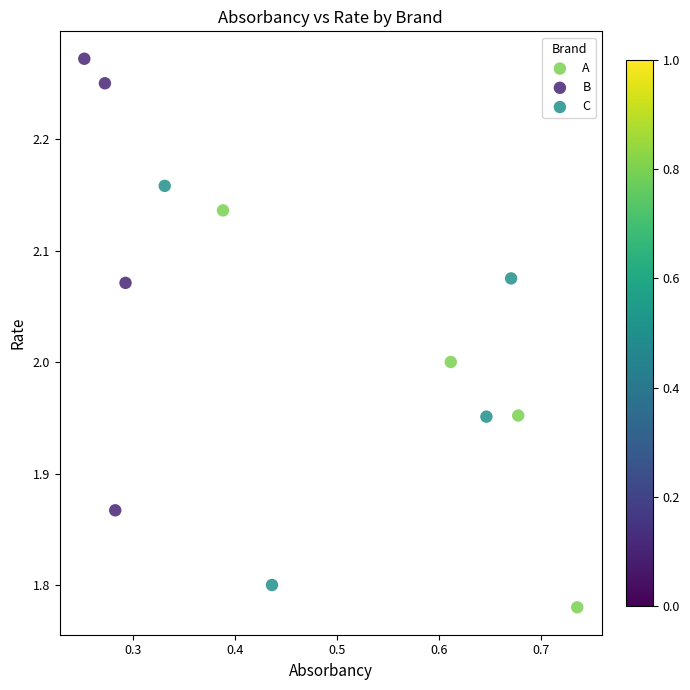

Which series has the widest spread of Y values?

B